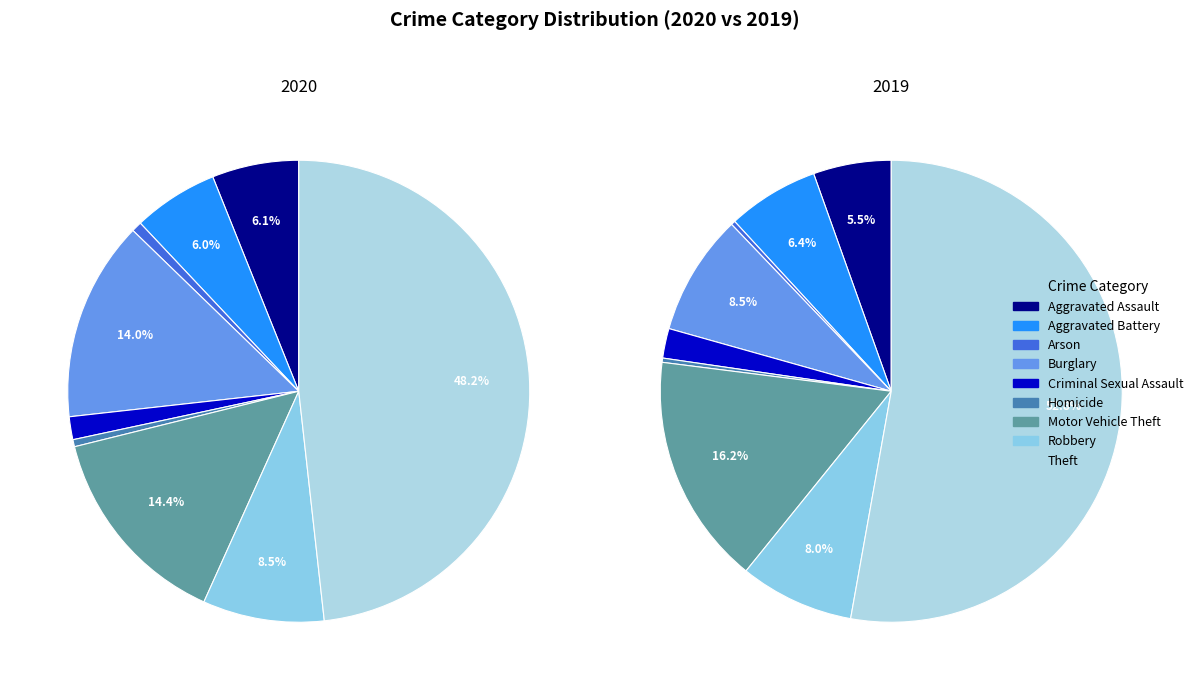

Count the number of slices in the pie.

9